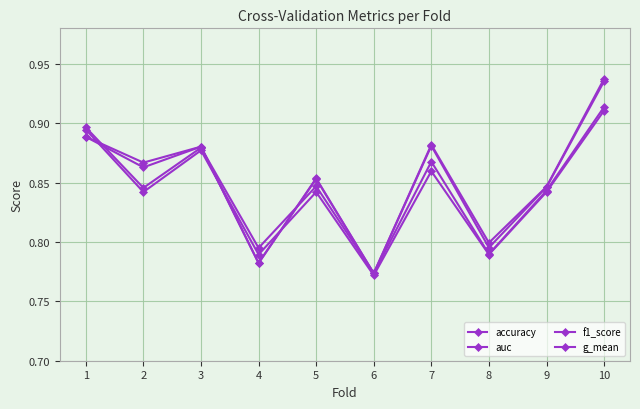

Does the chart have visible grid lines?

Yes